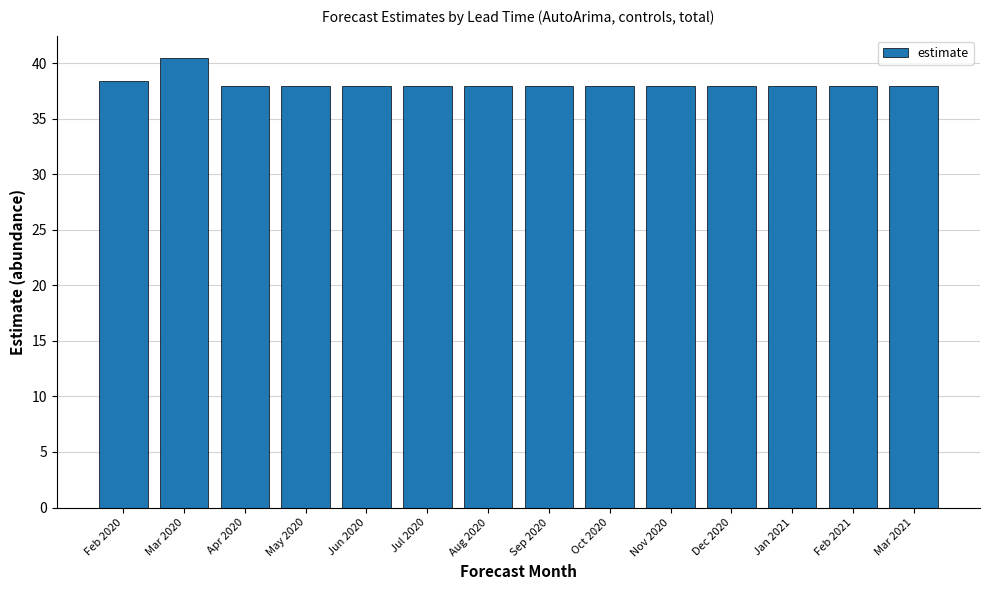

What is the minimum value shown in the chart?

37.9